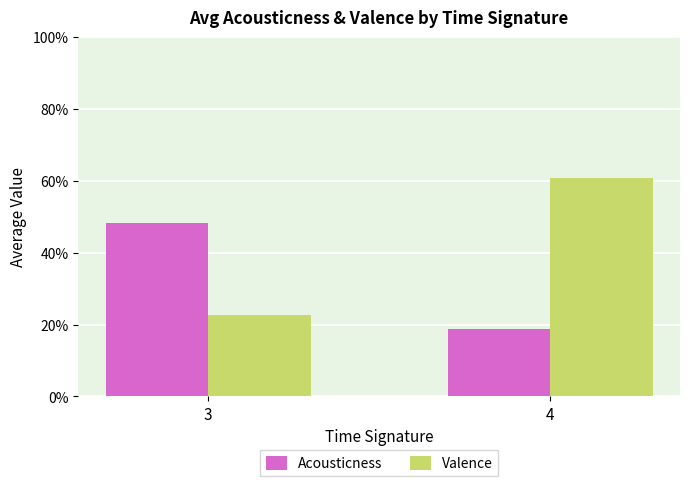

Is the value of Valence at 3 greater than the value of Acousticness at 3?

No